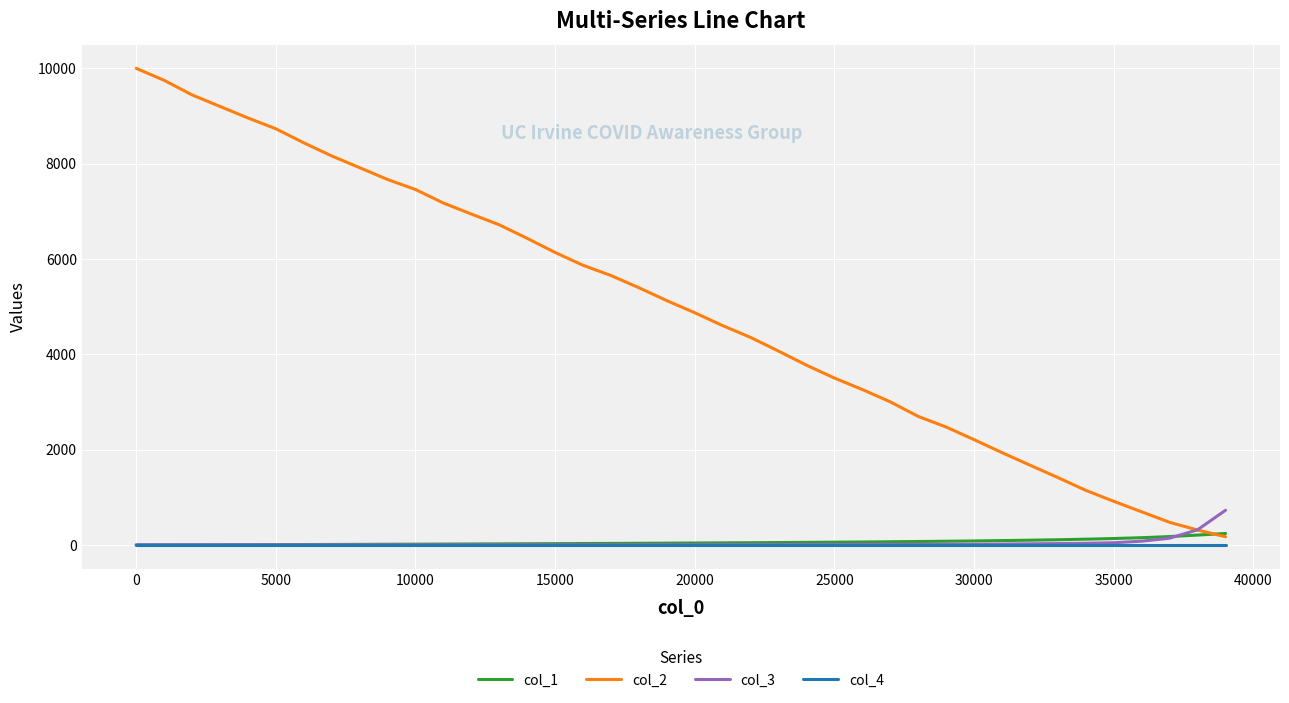

What is the maximum value shown in the chart?

10000.0